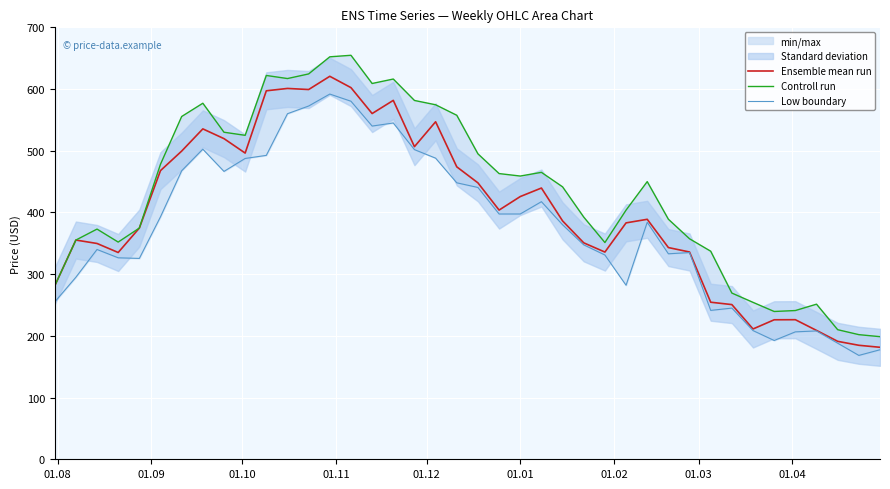

What is the minimum value for Ensemble mean run?

181.5